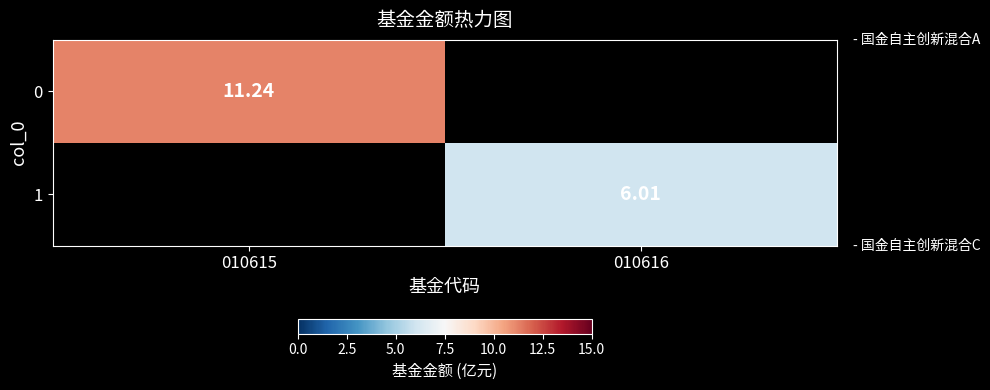

At which label is 0 closest to 11?

010615